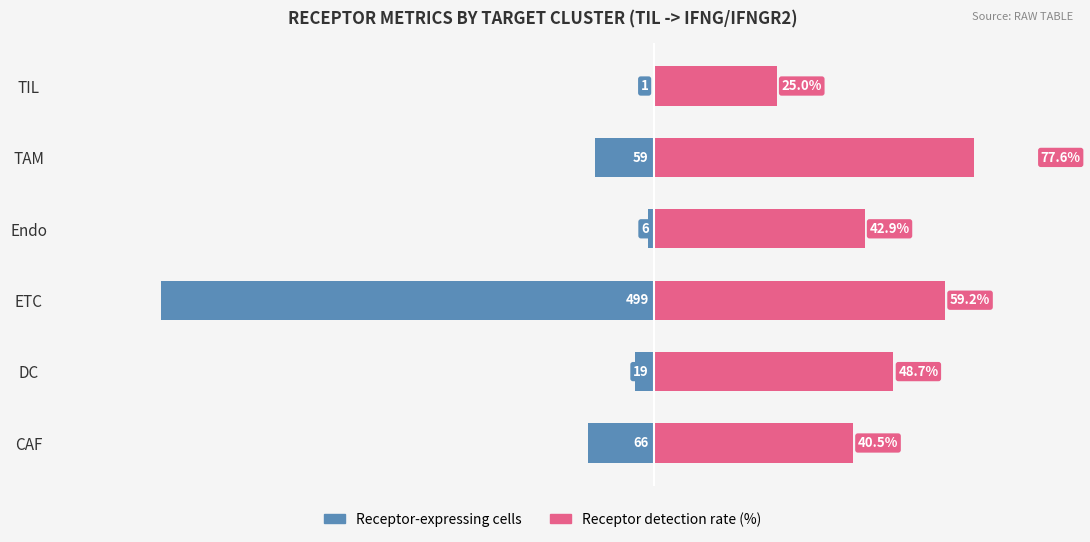

Is it true that Receptor-expressing cells equals -2.0 at Endo?

False